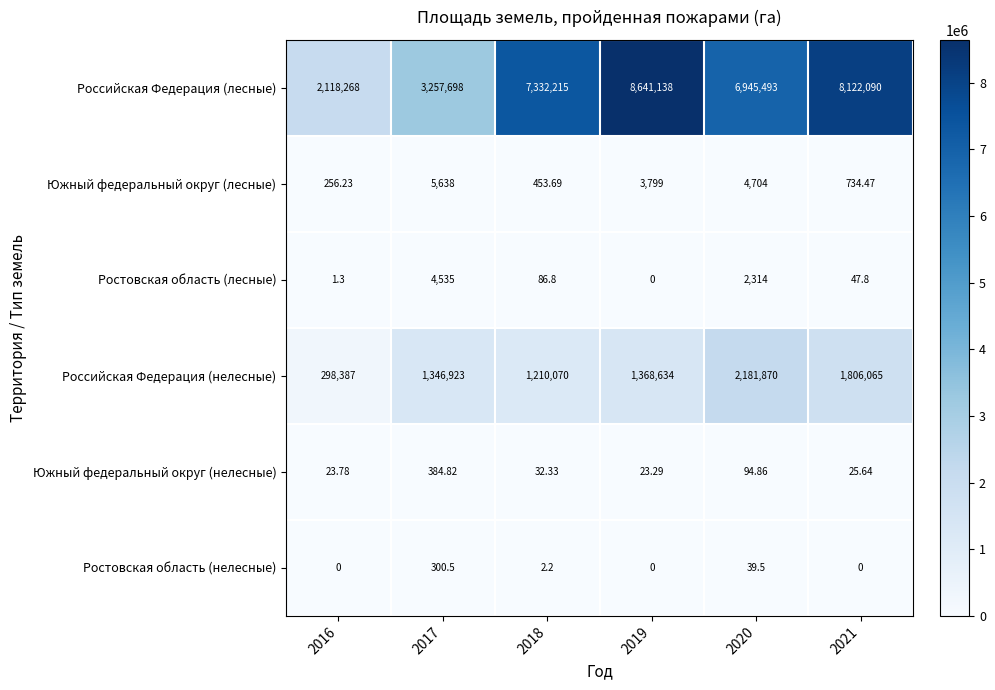

Which series has the largest range (max minus min)?

Российская Федерация (лесные)